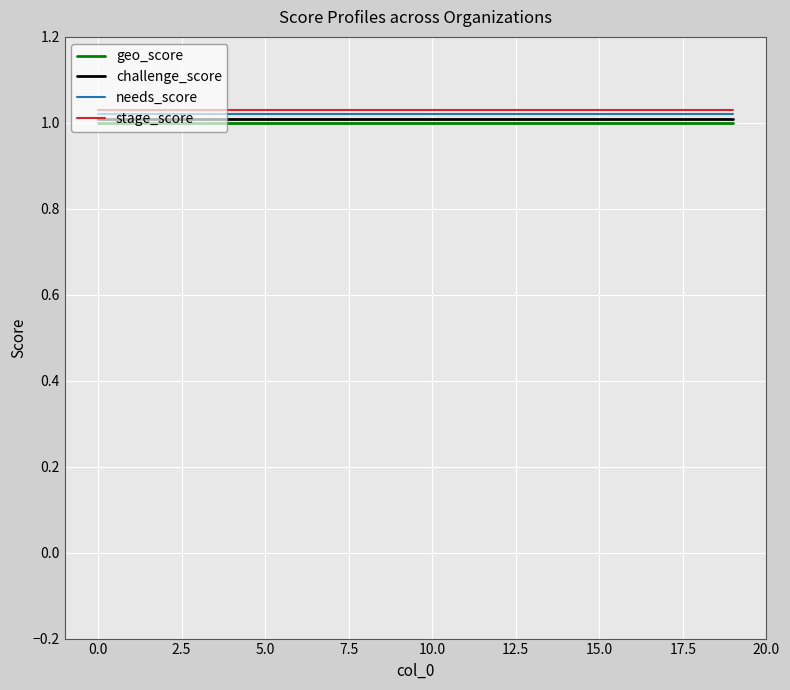

True or false: stage_score and challenge_score intersect in this chart.

False